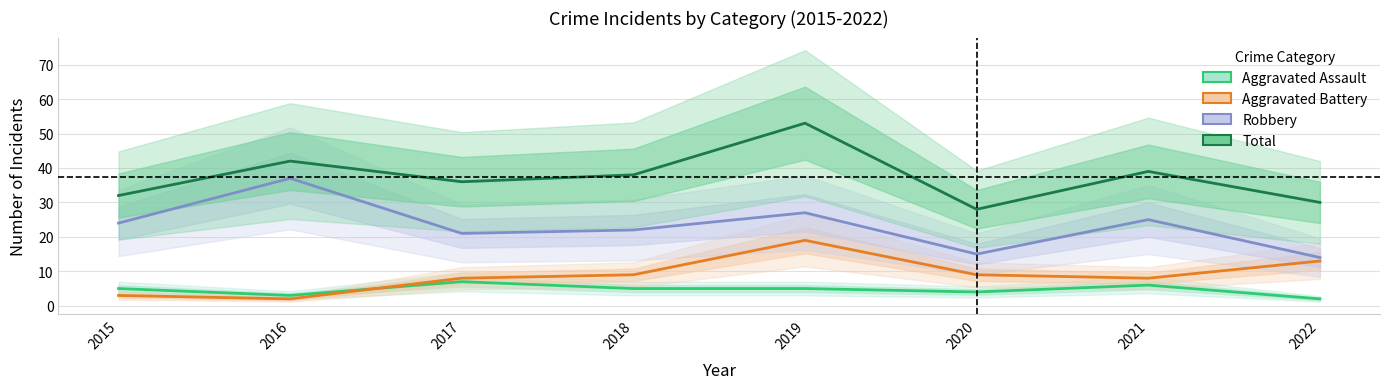

Rank the series at 2021 from highest to lowest value.

Total, Robbery, Aggravated Battery, Aggravated Assault